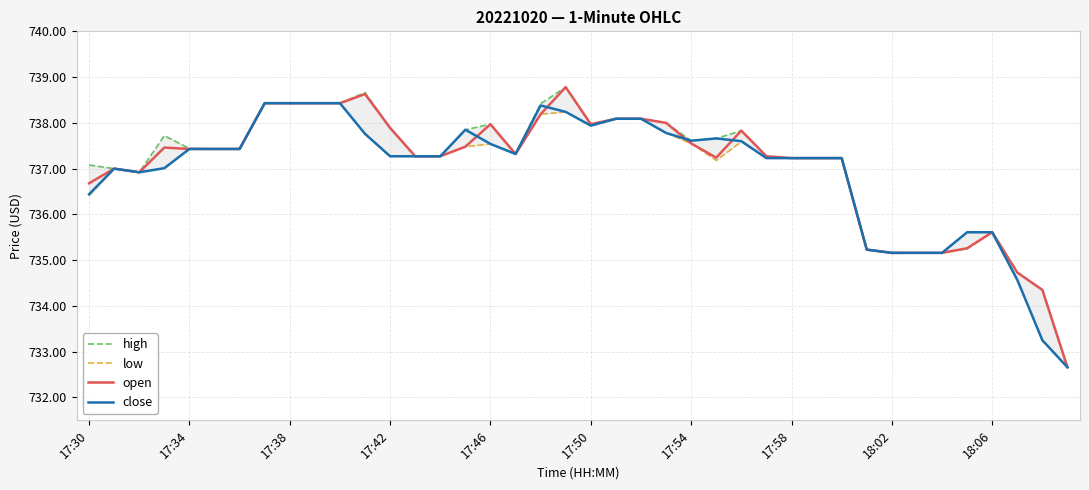

What is the minimum value for open?

732.7